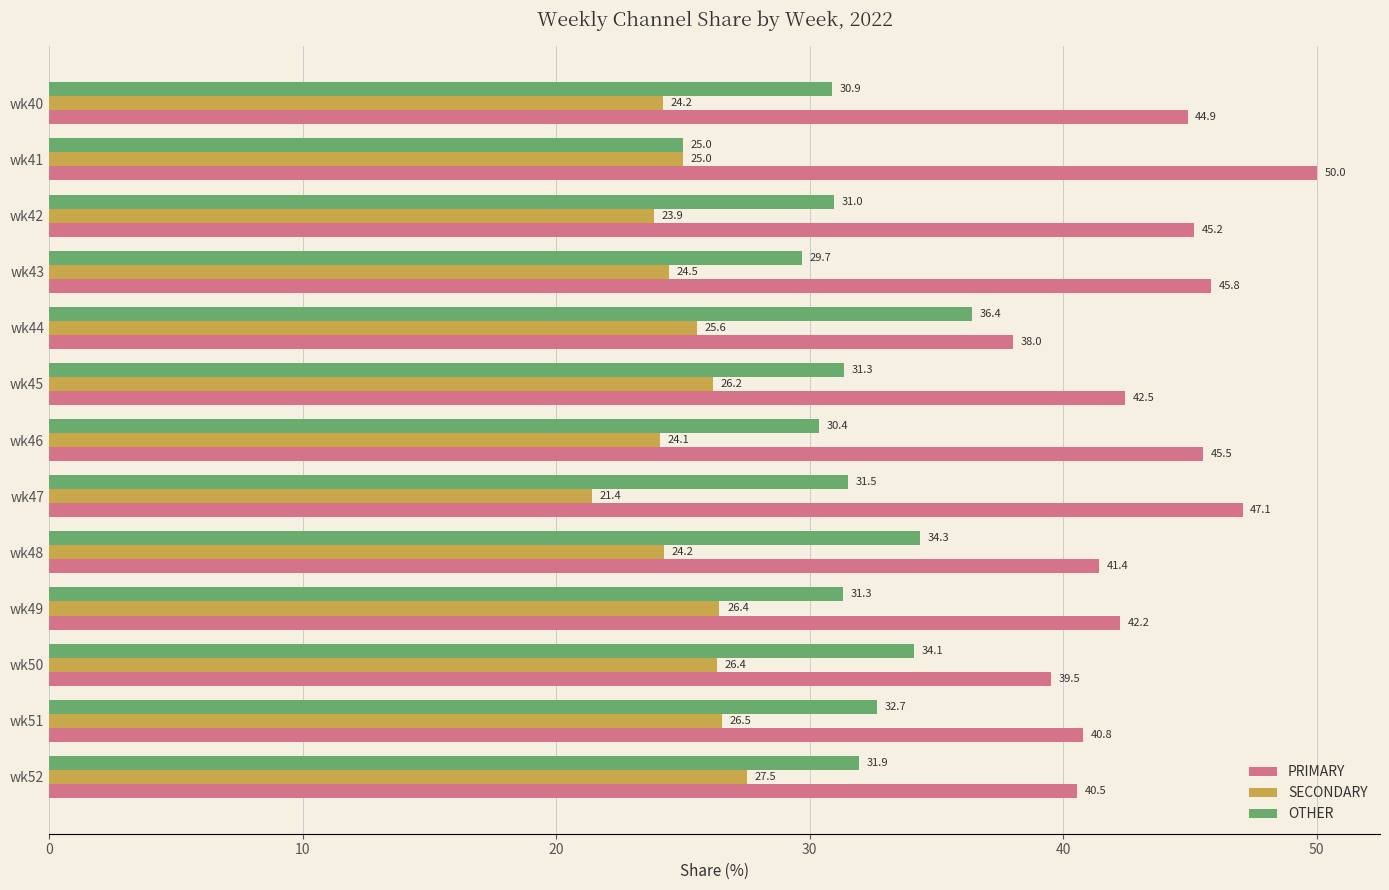

What is the spread (max minus min) of values at wk42?

21.3